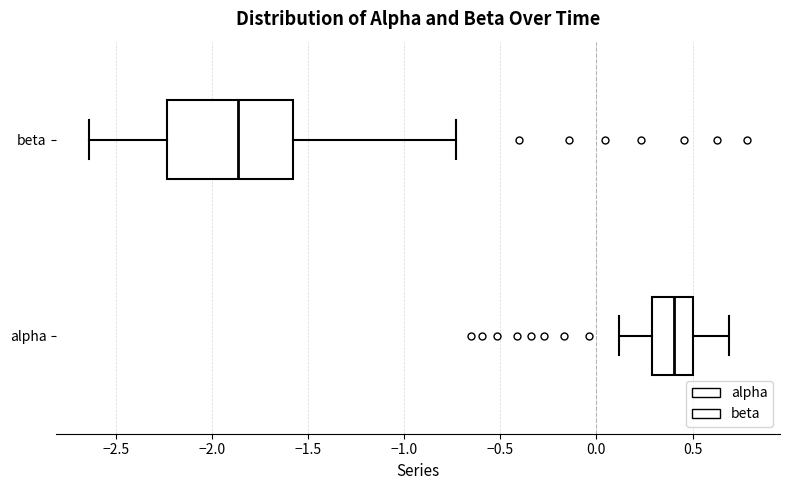

Reading bottom to top, transcribe this box plot: for each box, give where its median line is, the range the box spans, and where its two whiskers end, as read against the x-axis. The values are not printed on the chart, so give them approximately, as read against the axis.

alpha: median 0.40, box 0.30 to 0.50, whiskers 0.10 to 0.70
beta: median -1.85, box -2.25 to -1.60, whiskers -2.65 to -0.75